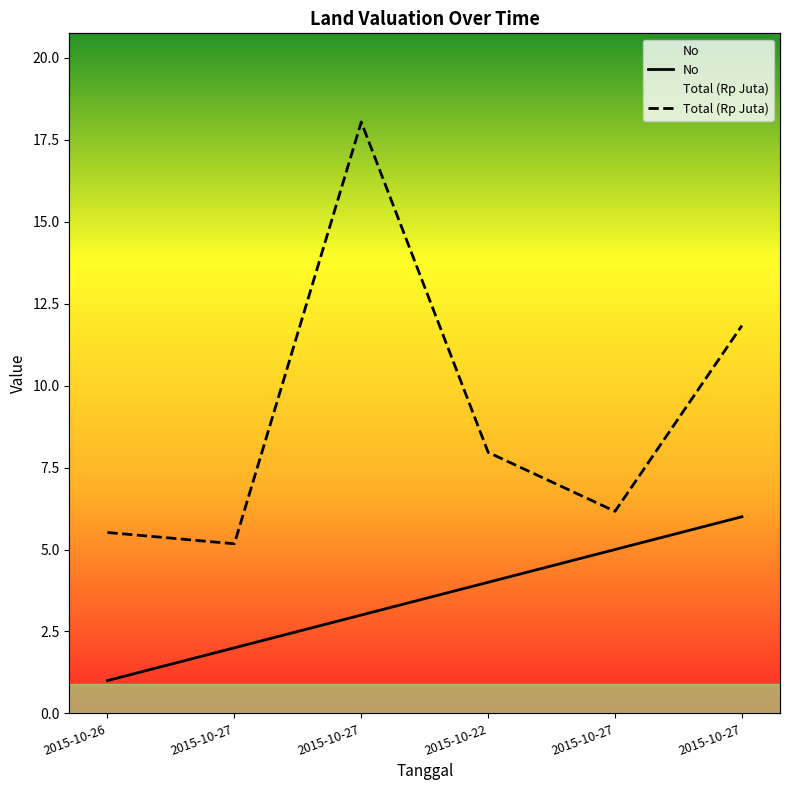

What is the spread (max minus min) of values at 2015-10-27?

3.2